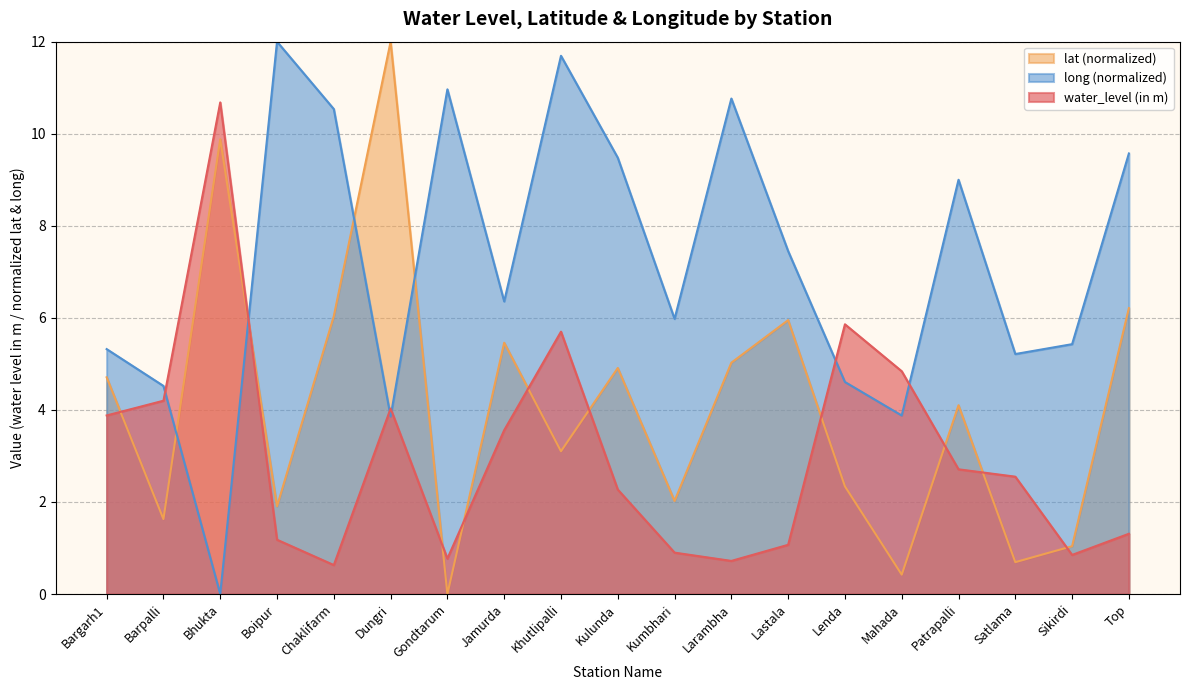

How many data points in long are less than 6?

9